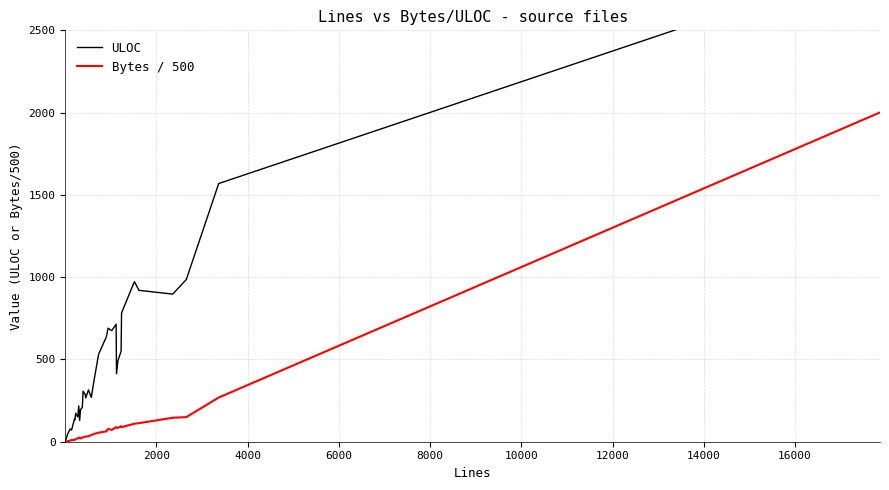

True or false: Bytes / 500 and ULOC cross at least once.

False